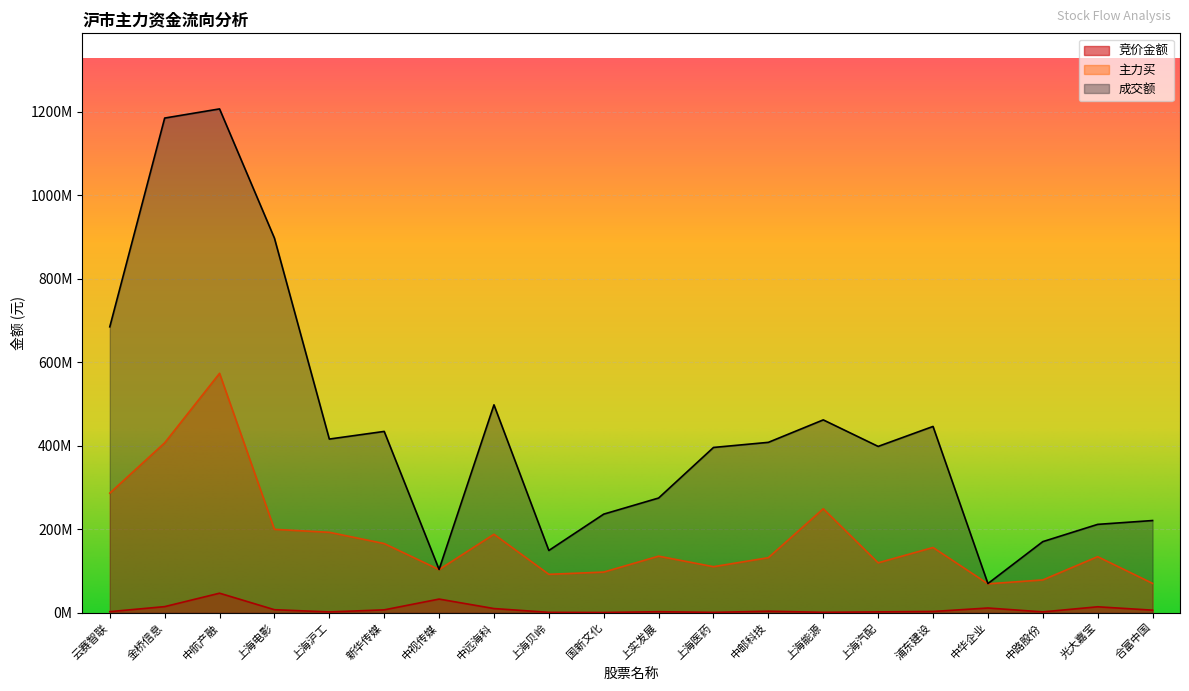

Is it true that 成交额 equals 1206444806 at 中航产融?

True